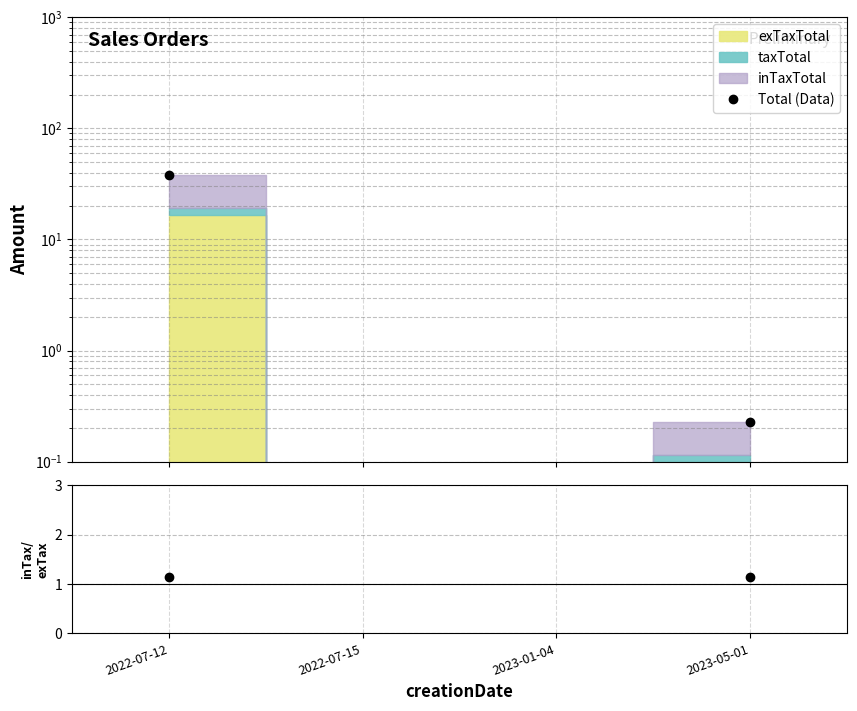

List the labels in order of value, smallest first.

2022-07-12, 2022-07-15, 2023-01-04, 2023-05-01